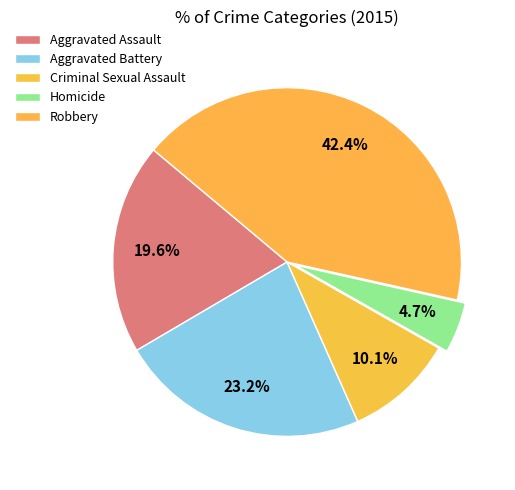

To the nearest percent, what is the difference between the largest and smallest slice percentages?

38%